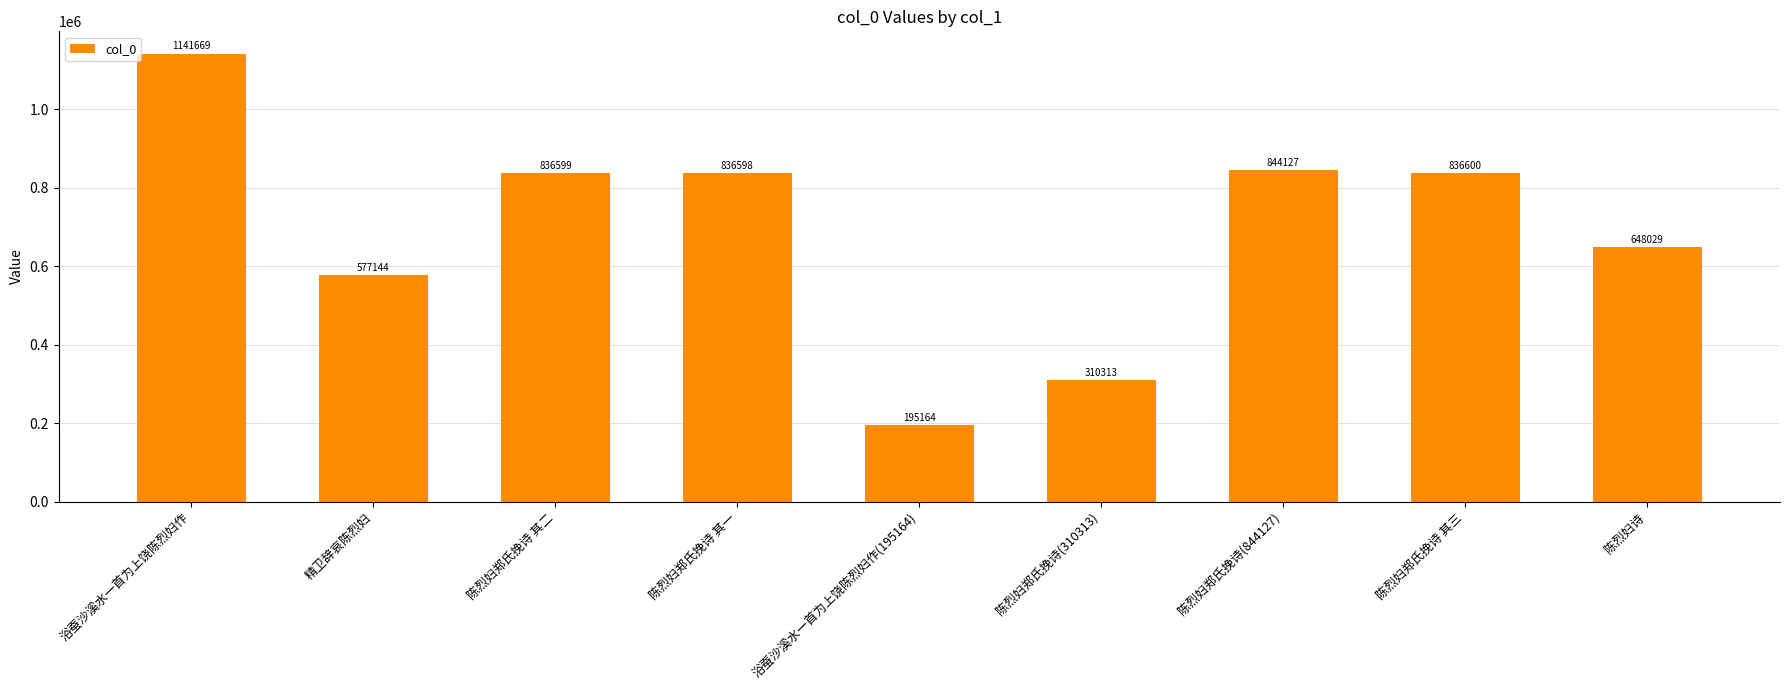

What is the change in value from 精卫辞哀陈烈妇 to 陈烈妇郑氏挽诗(310313)?

-266831